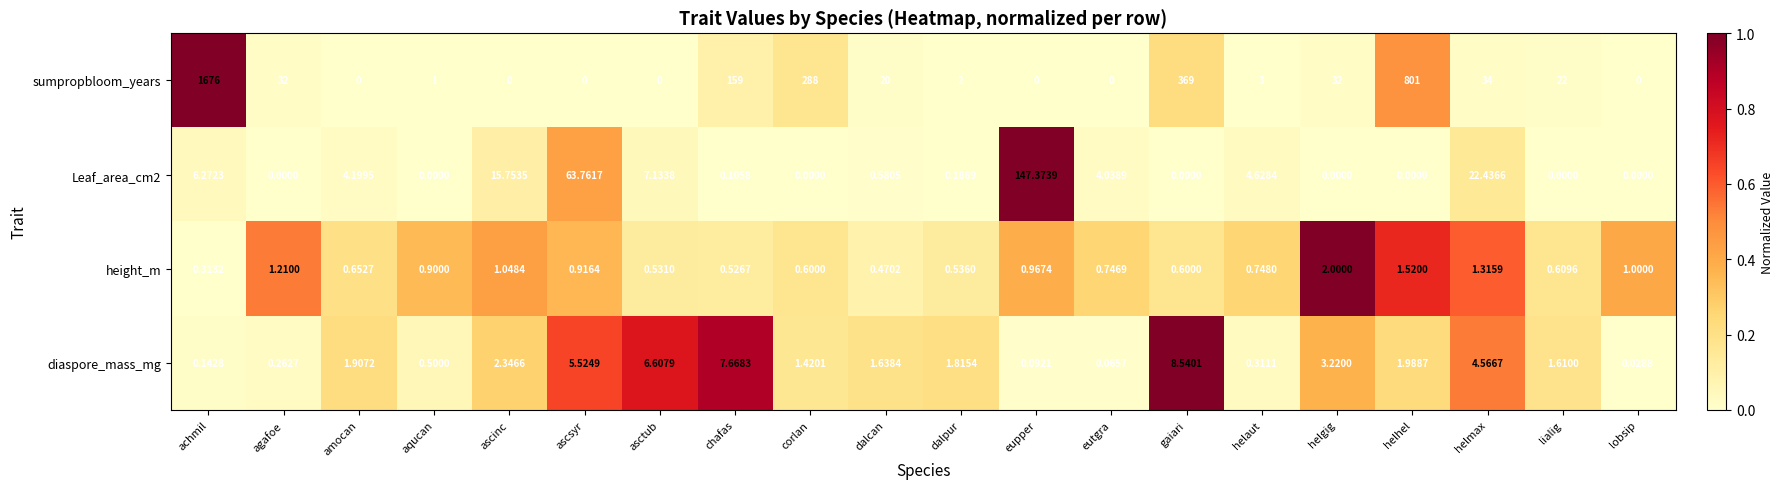

At which category is the sum across all series the highest?

achmil